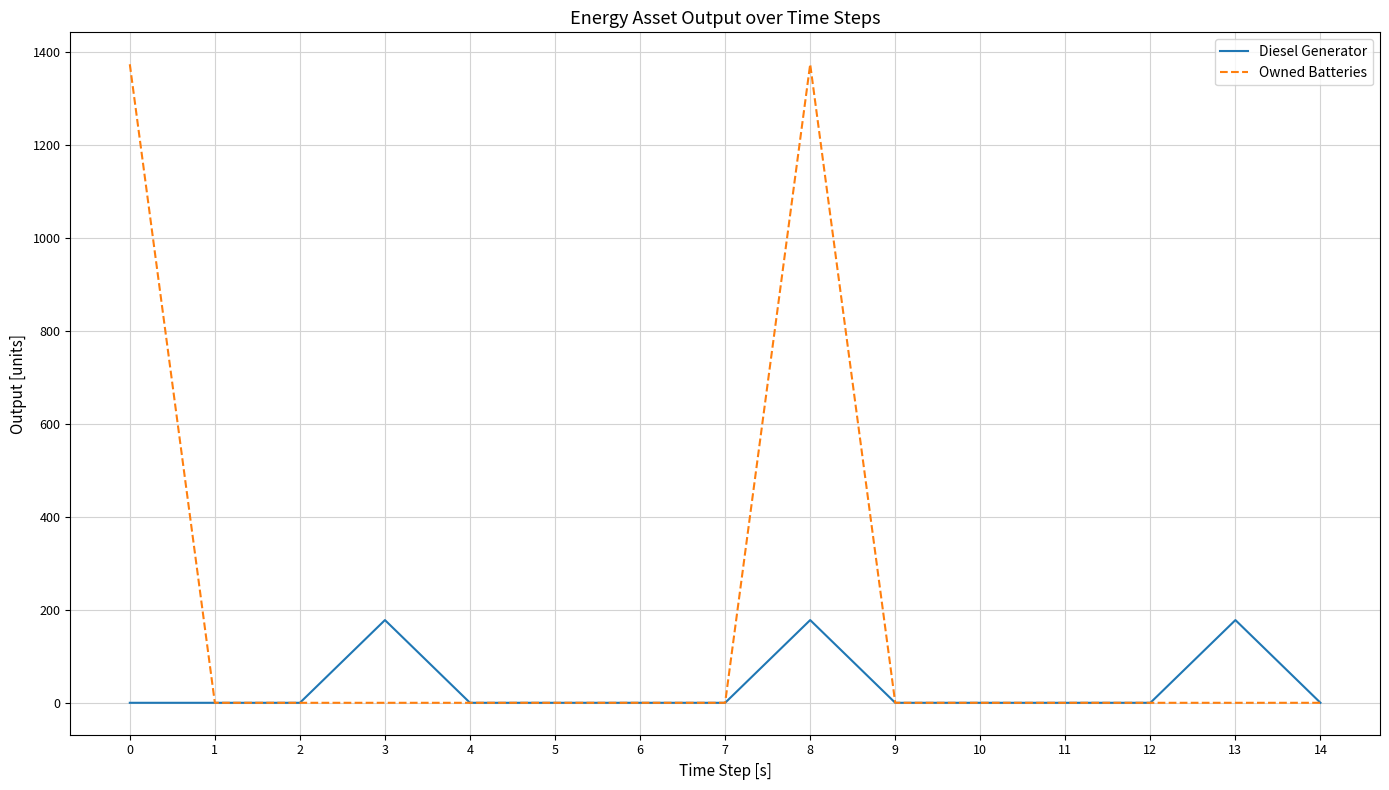

Reading left to right, what are all the values shown in this chart?

Diesel Generator: 0=0	1=0	2=0	3=178	4=0	5=0	6=0	7=0	8=178	9=0	10=0	11=0	12=0	13=178	14=0
Owned Batteries: 0=1374	1=0	2=0	3=0	4=0	5=0	6=0	7=0	8=1374	9=0	10=0	11=0	12=0	13=0	14=0